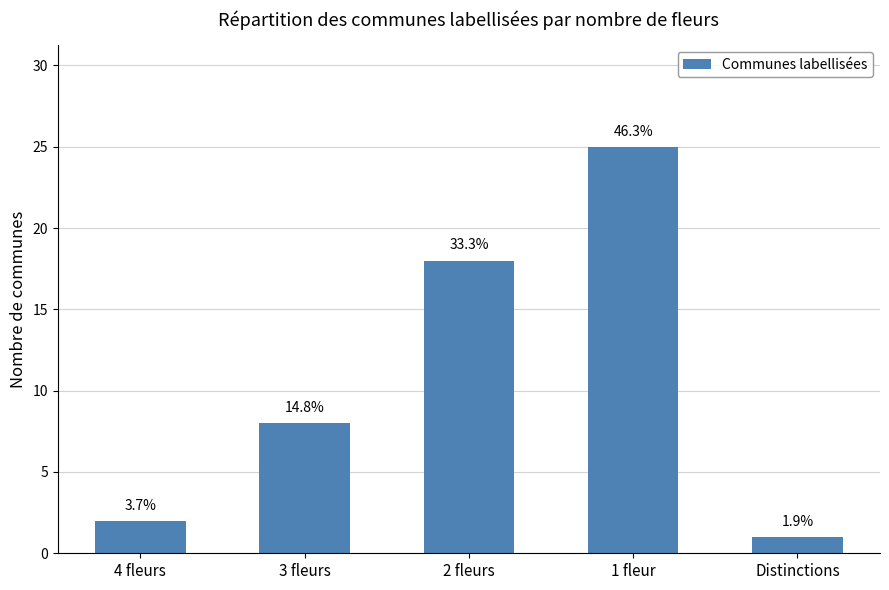

Does the chart contain any negative values?

No